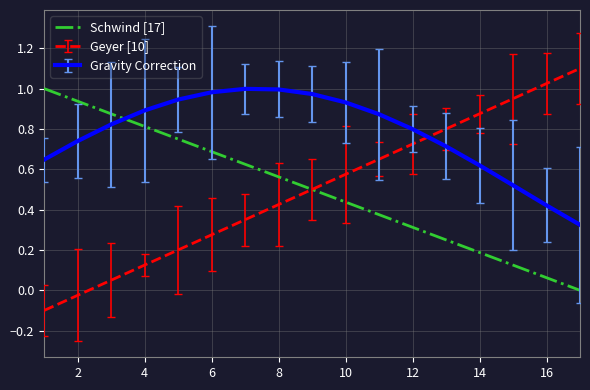

Is this an area chart (filled region under the line)?

No